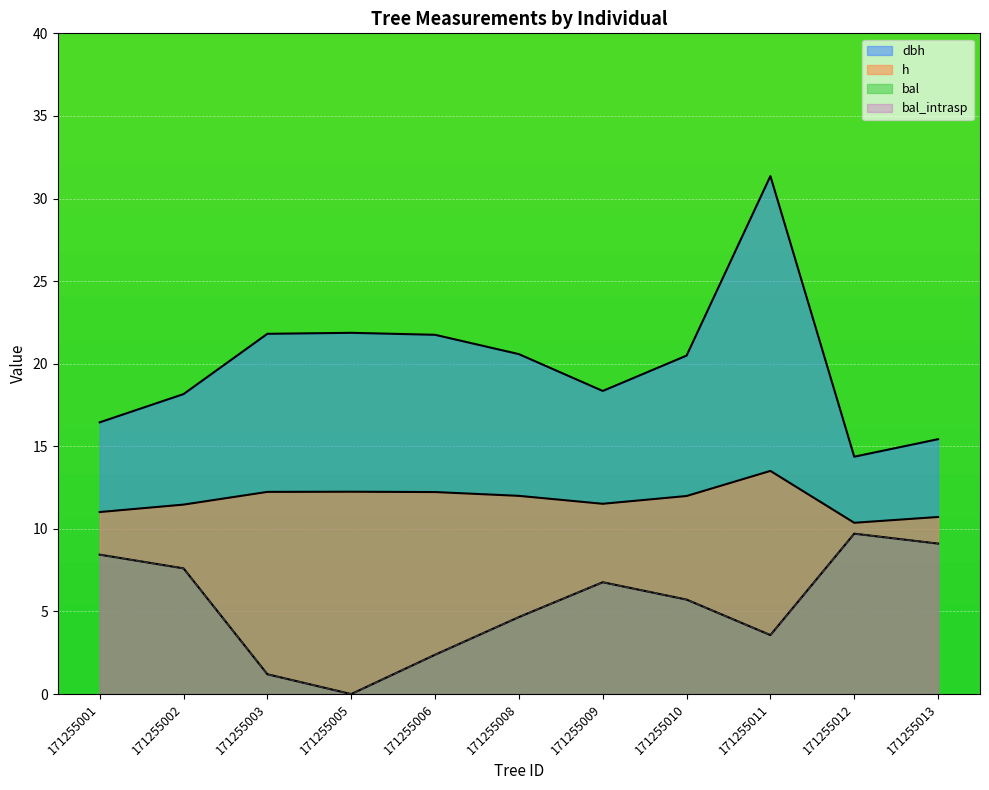

Where is bal nearest to the value 4?

171255011